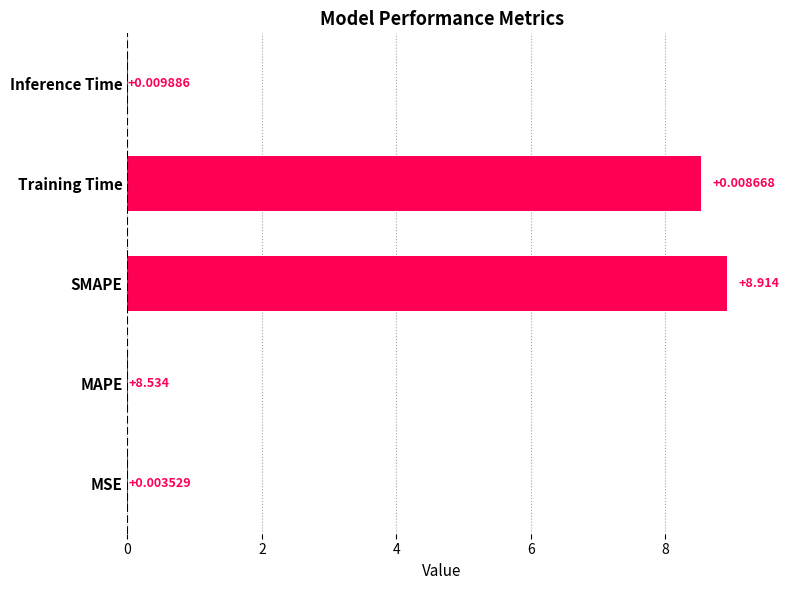

Which label corresponds to the largest value in the chart?

SMAPE